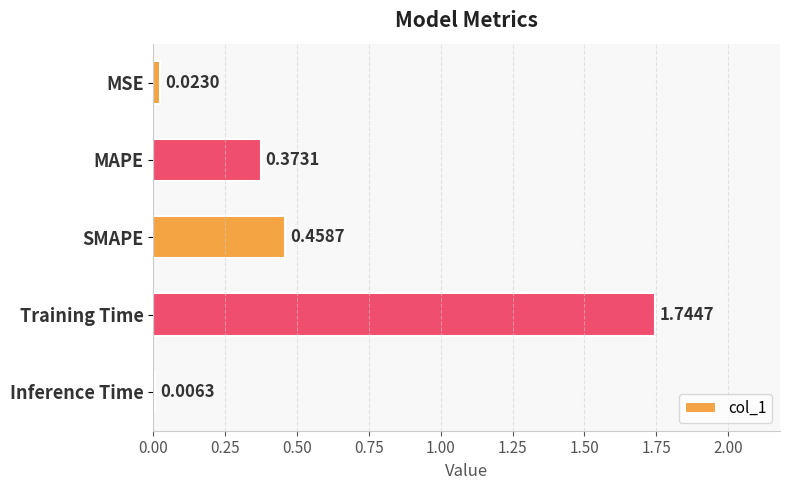

At which category does the chart reach its peak across all series?

Training Time